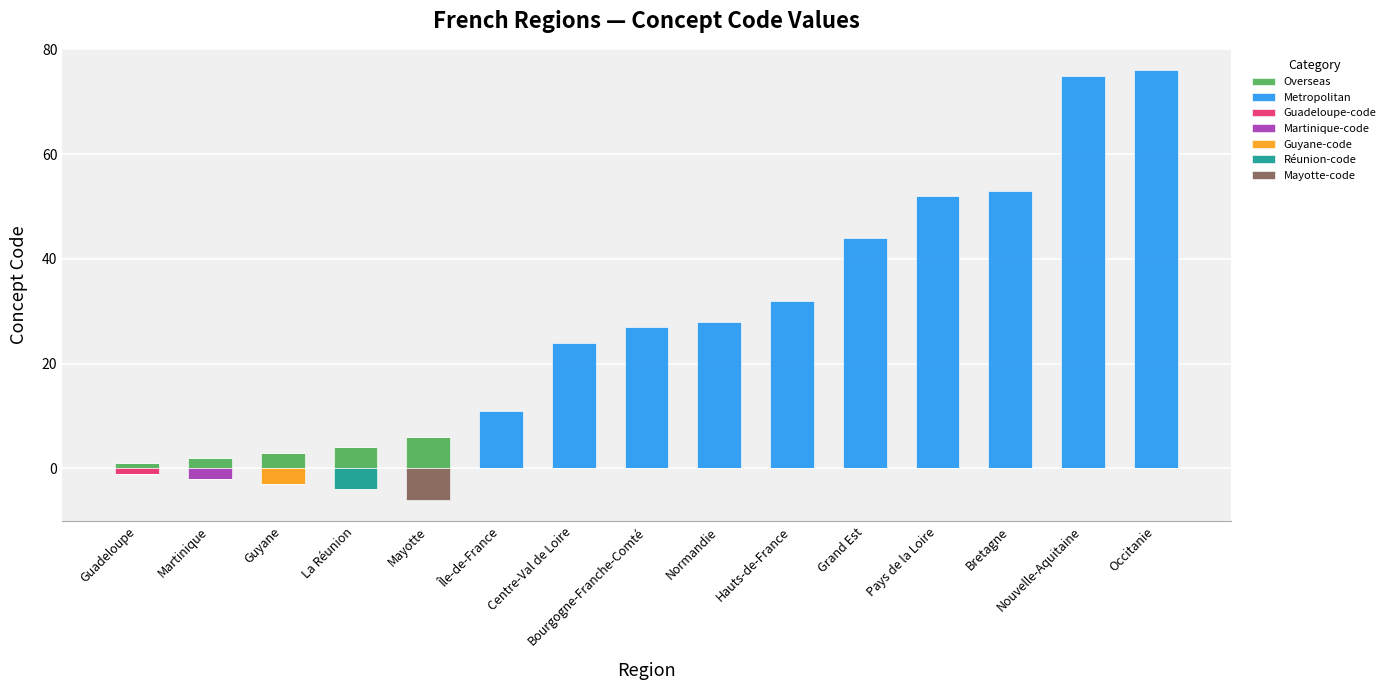

How many bars are there in total?

30